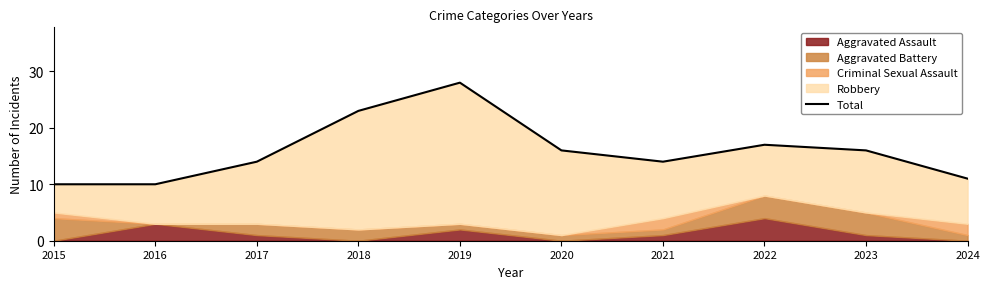

How many points are higher than both their immediate neighbors (excluding endpoints)?

2